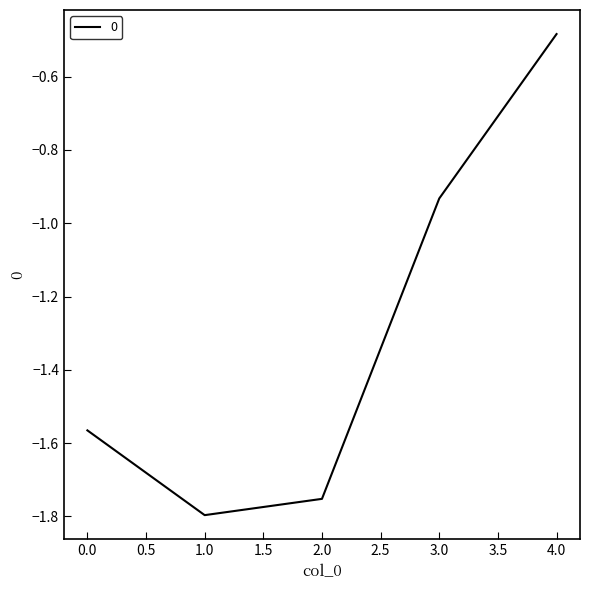

List the labels in order of value, smallest first.

1.0, 2.0, 0.0, 3.0, 4.0